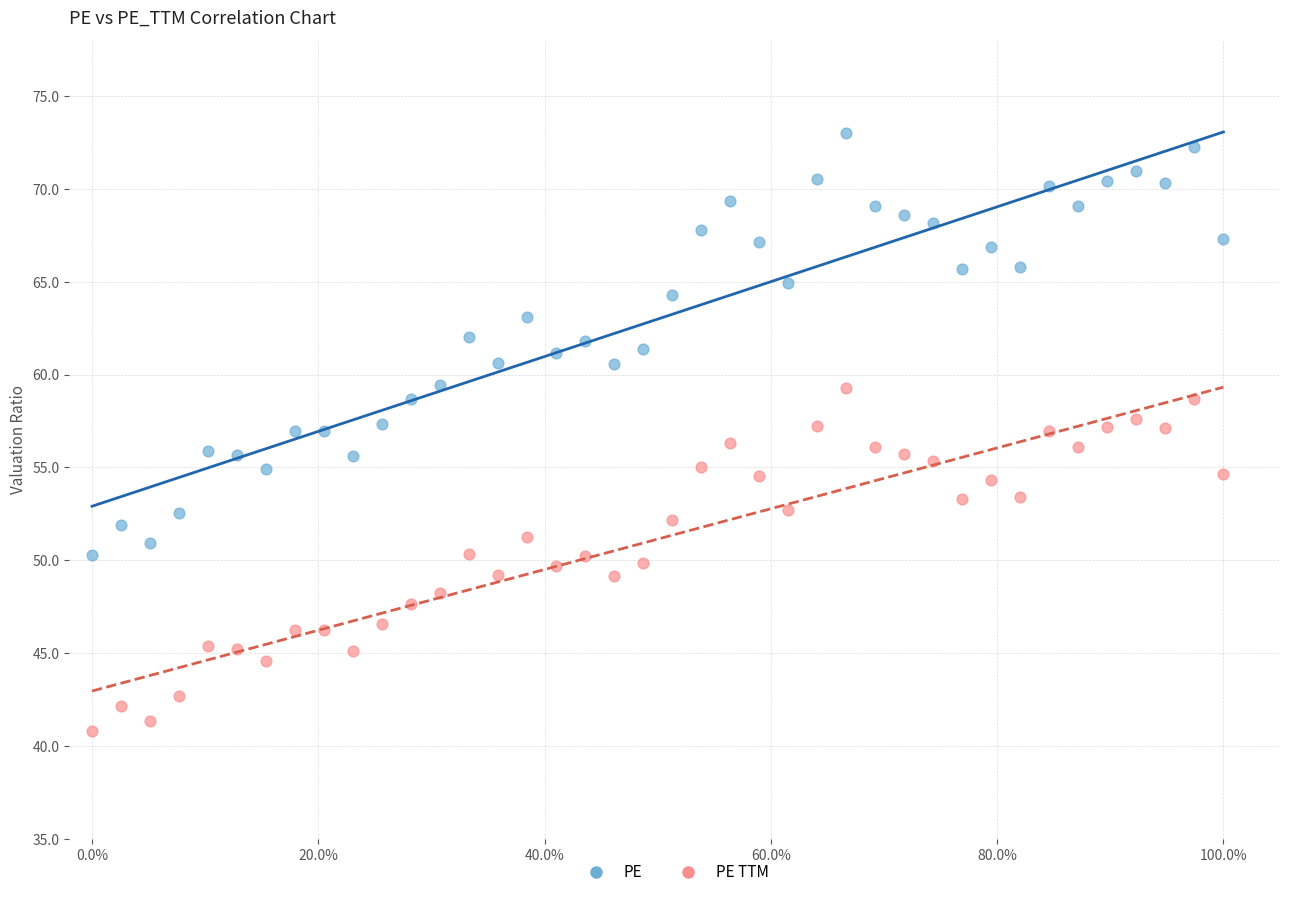

Across all data points, what is the range of Y values (max minus min)?

32.2